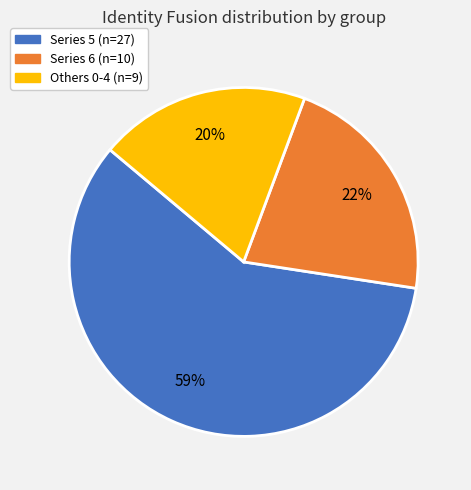

To the nearest percent, what is the difference between the largest and smallest slice percentages?

39%